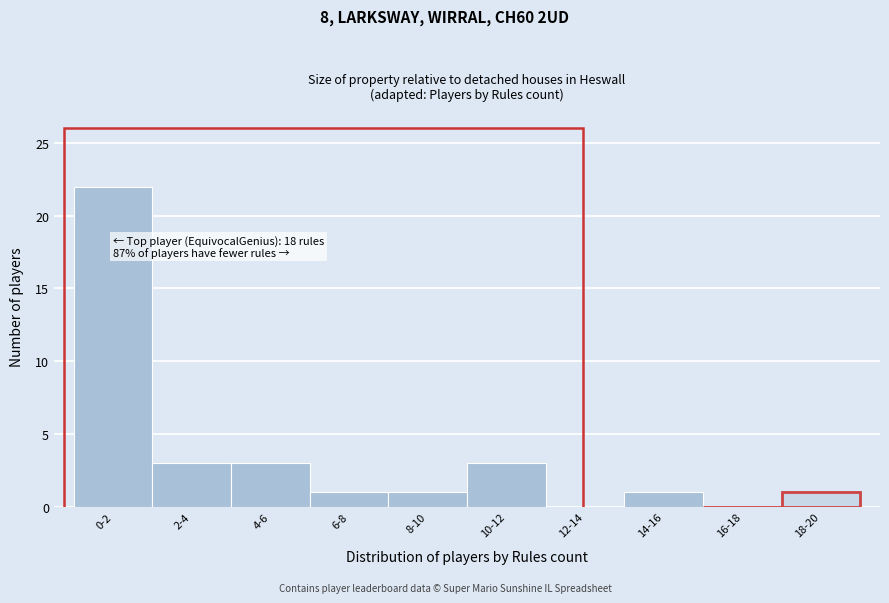

Reading left to right, list all the values displayed in this chart.

0-2=22	2-4=3	4-6=3	6-8=1	8-10=1	10-12=3	12-14=0	14-16=1	16-18=0	18-20=1